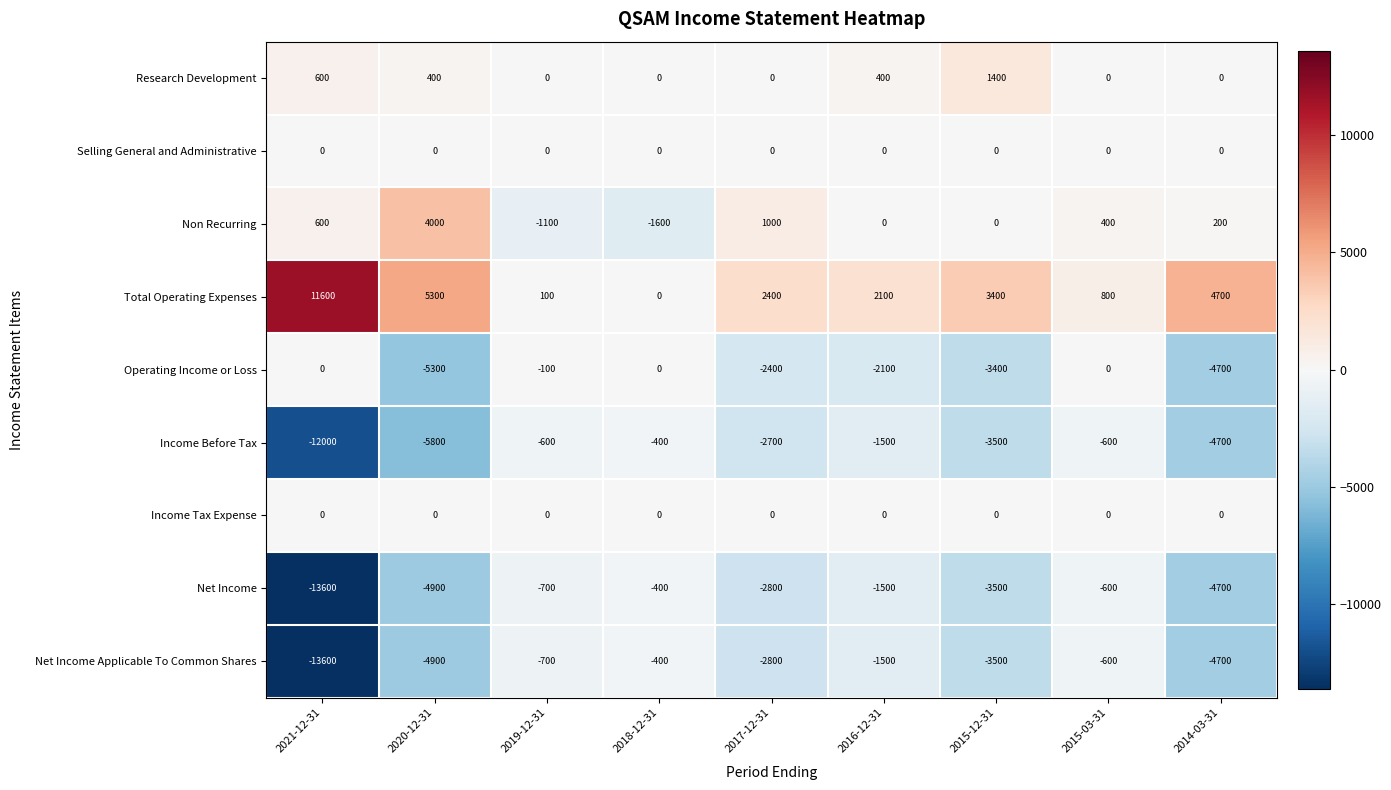

At which category is the sum across all series the highest?

2015-03-31